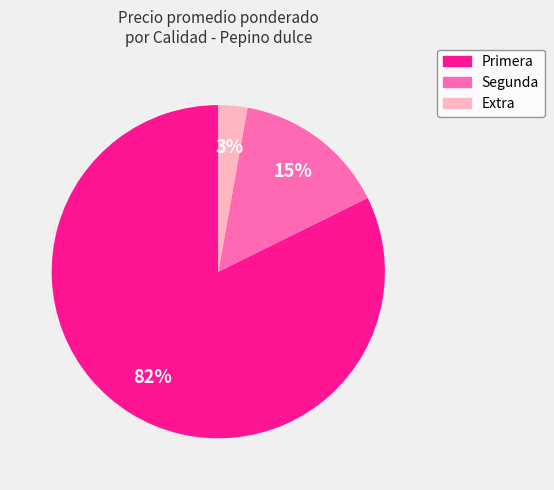

Is there a majority slice in this chart?

Yes